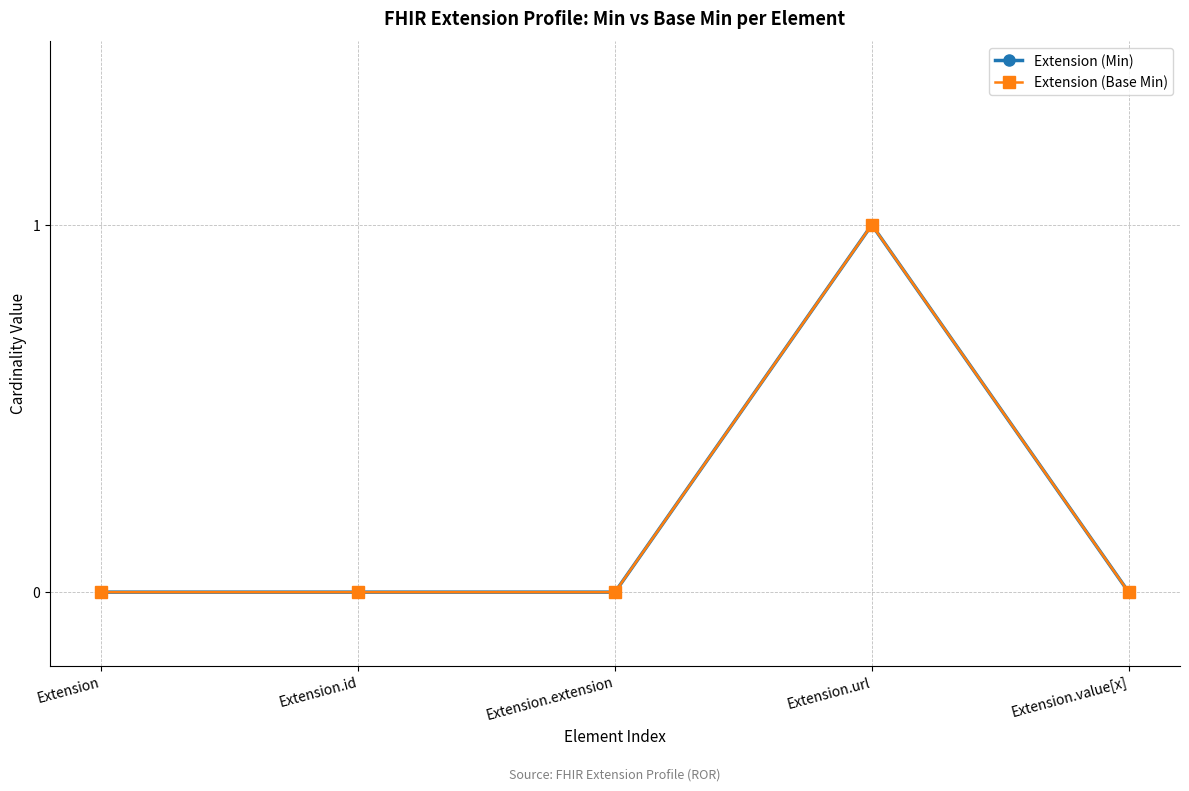

Is this an area chart (filled region under the line)?

No